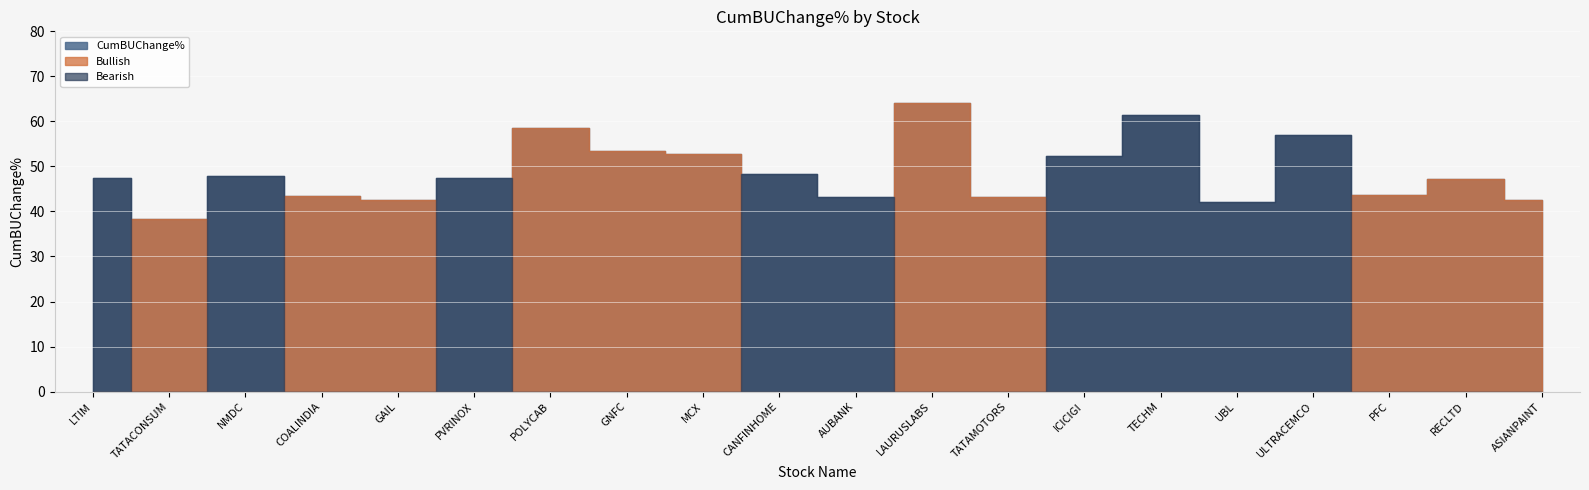

Rank the series by their maximum value, from lowest to highest.

Bearish, CumBUChange%, Bullish